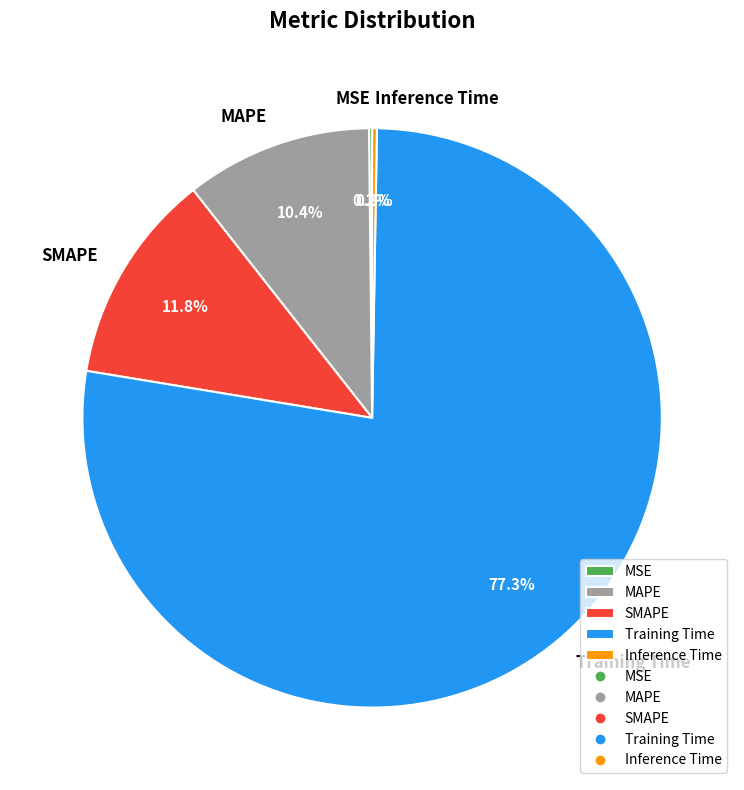

What percentage is the SMAPE slice, to the nearest percent?

12%